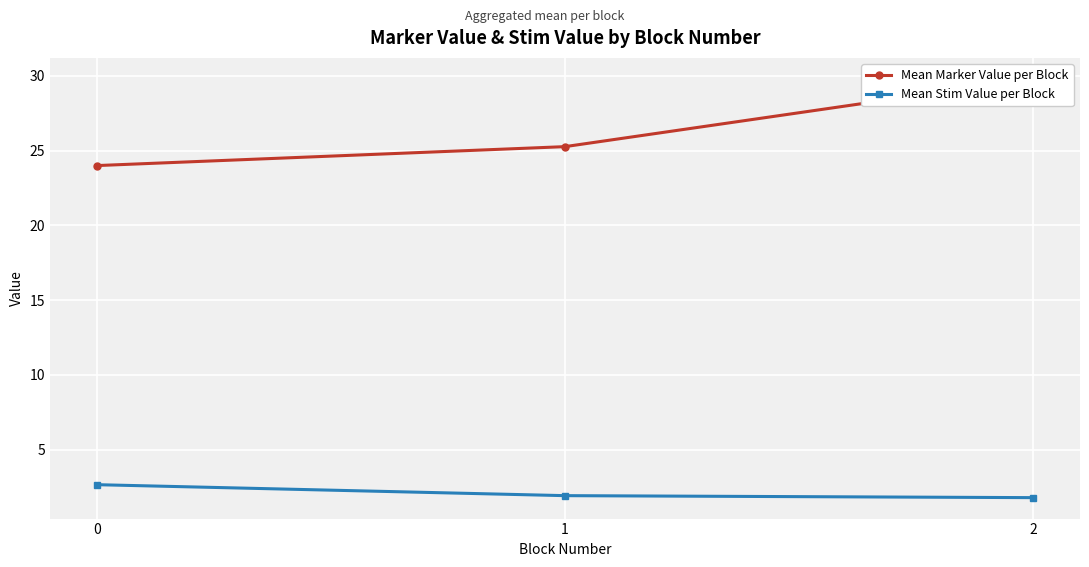

What is the average value of the Mean Marker Value per Block series?

26.4